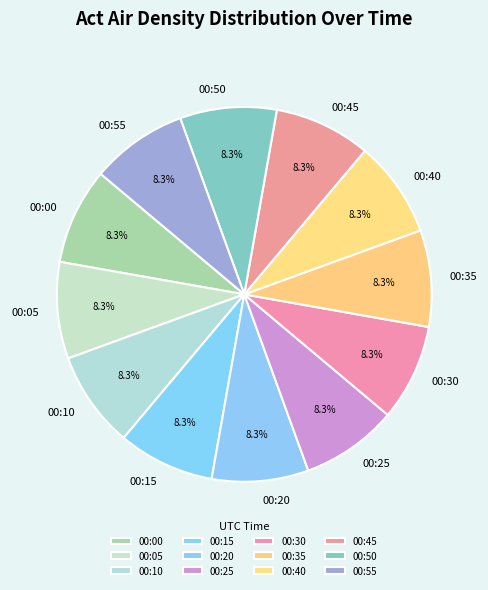

Is there a majority slice in this chart?

No